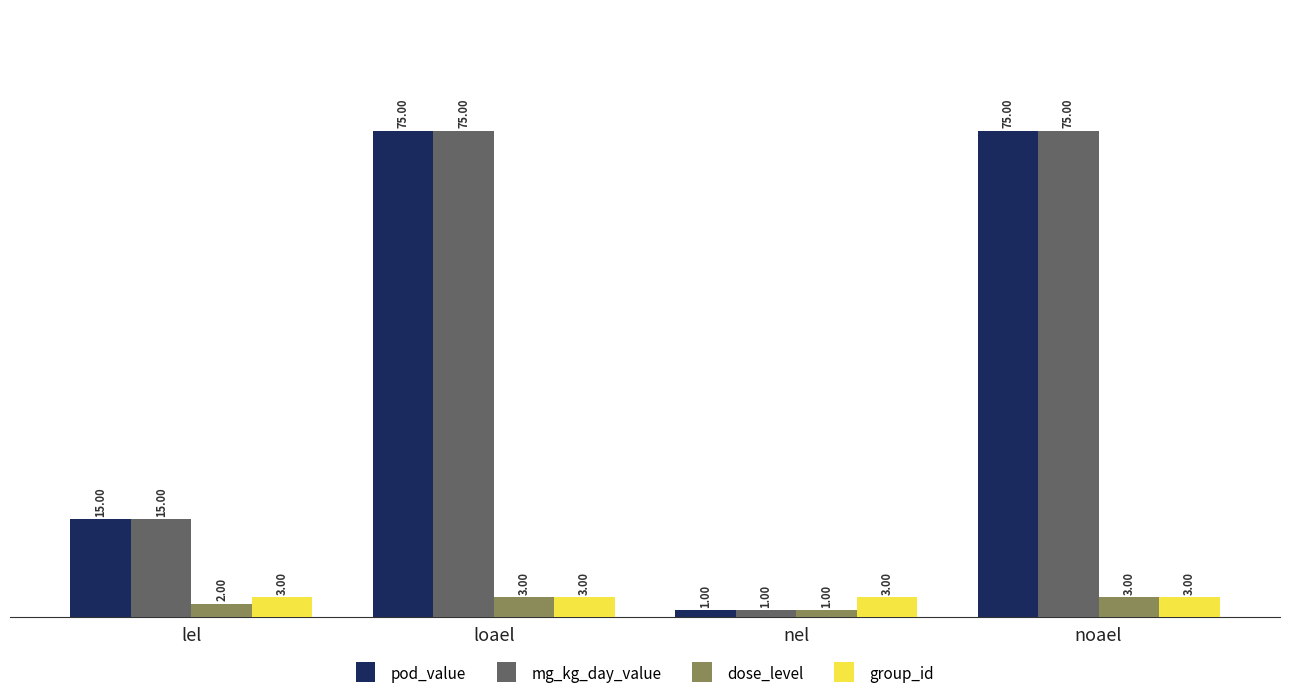

Which category has the lowest value in the pod_value series?

nel